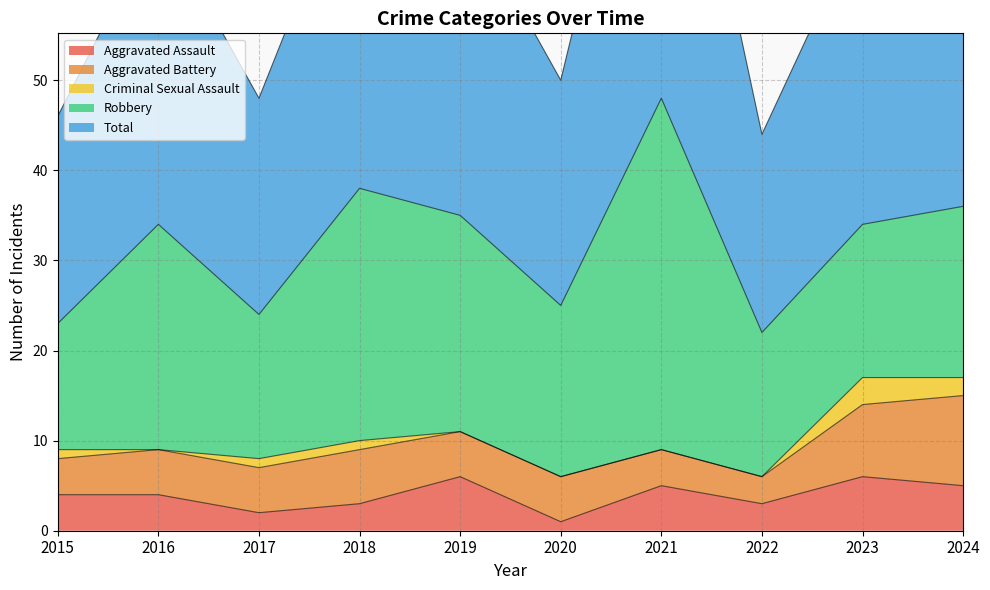

What is the difference between the maximum and minimum values in the Total series?

26